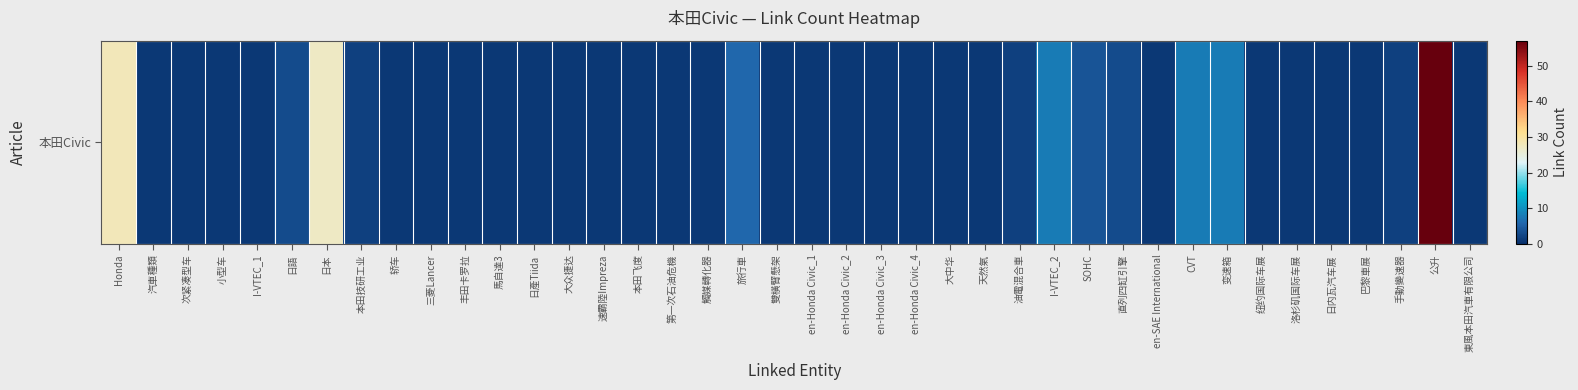

How many data points does each series have?

40